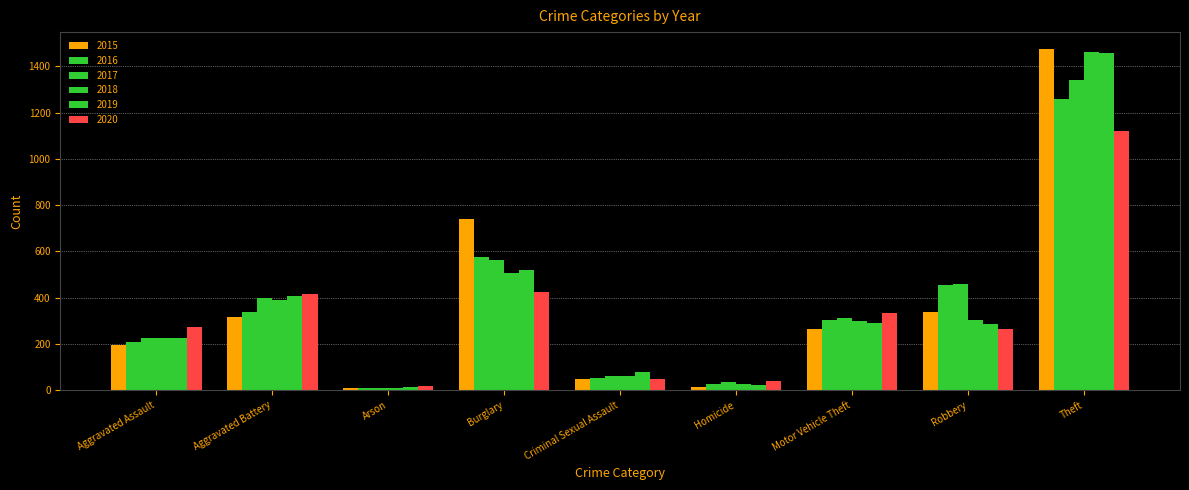

How many data points in 2017 are less than 312?

4